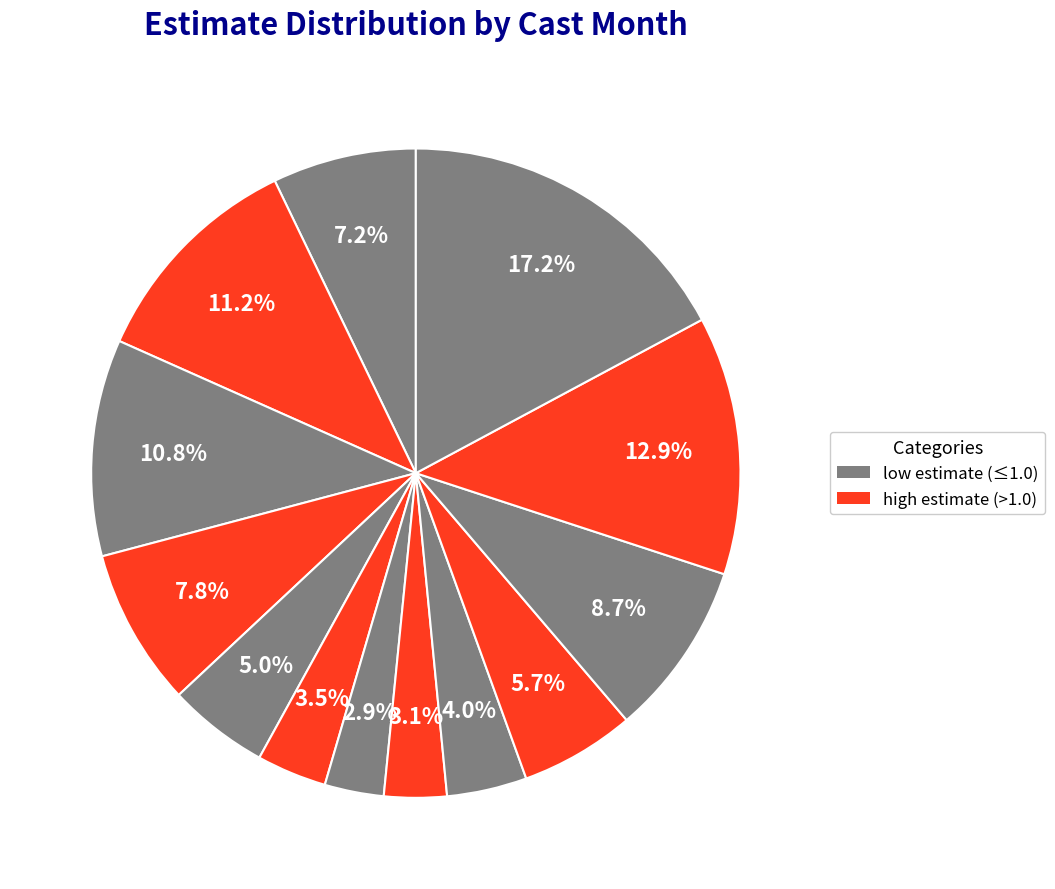

How many segments does this pie chart have?

13